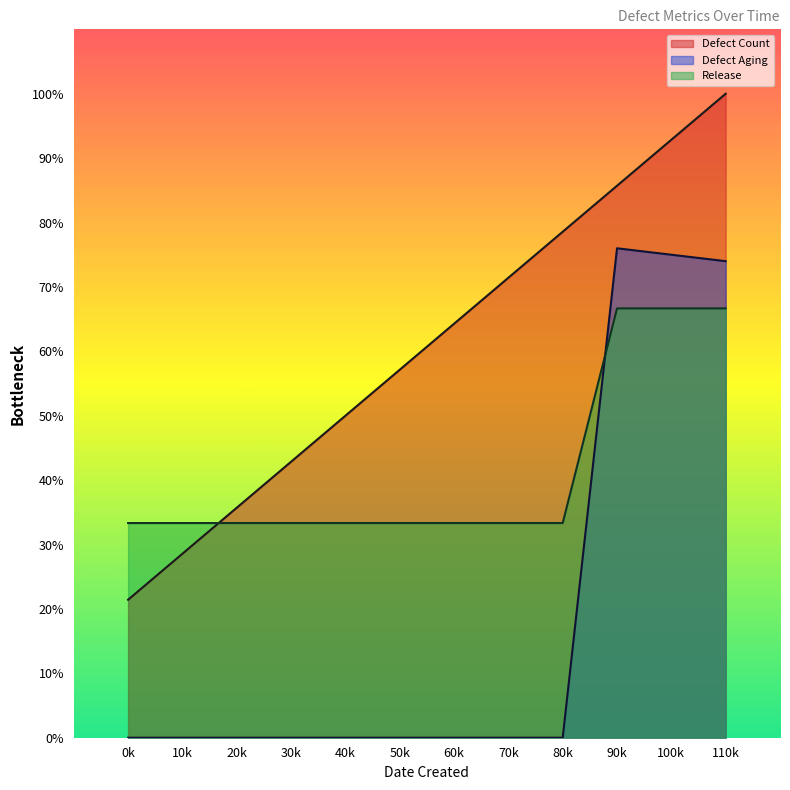

Does the chart have visible grid lines?

No